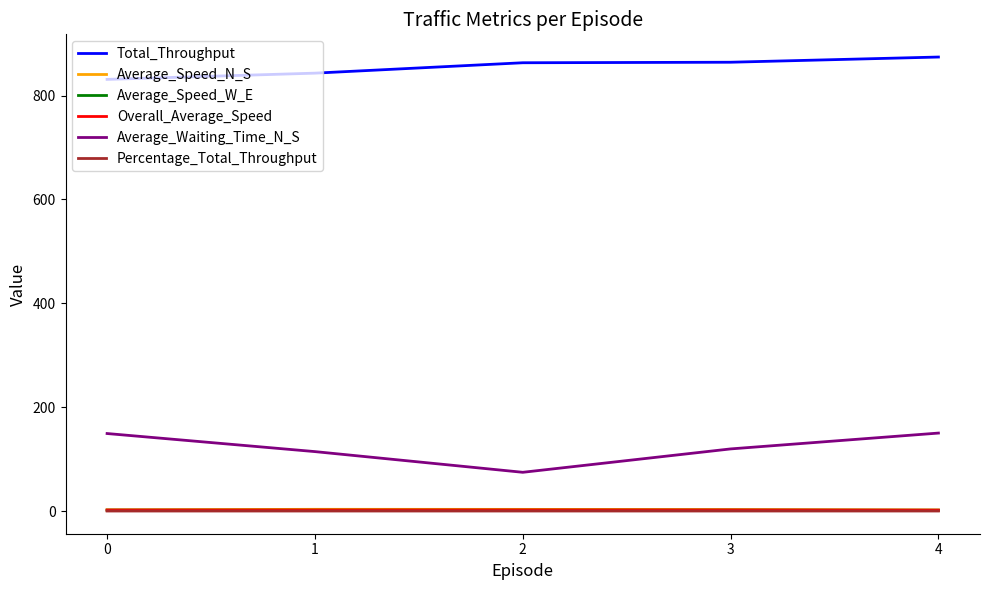

Which series has the largest total across all categories?

Total_Throughput